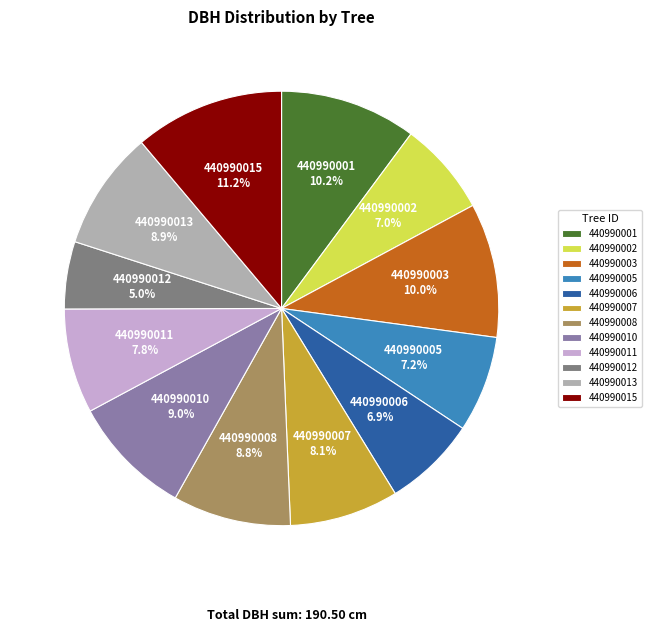

What percentage is NOT represented by 440990006?

93.1%